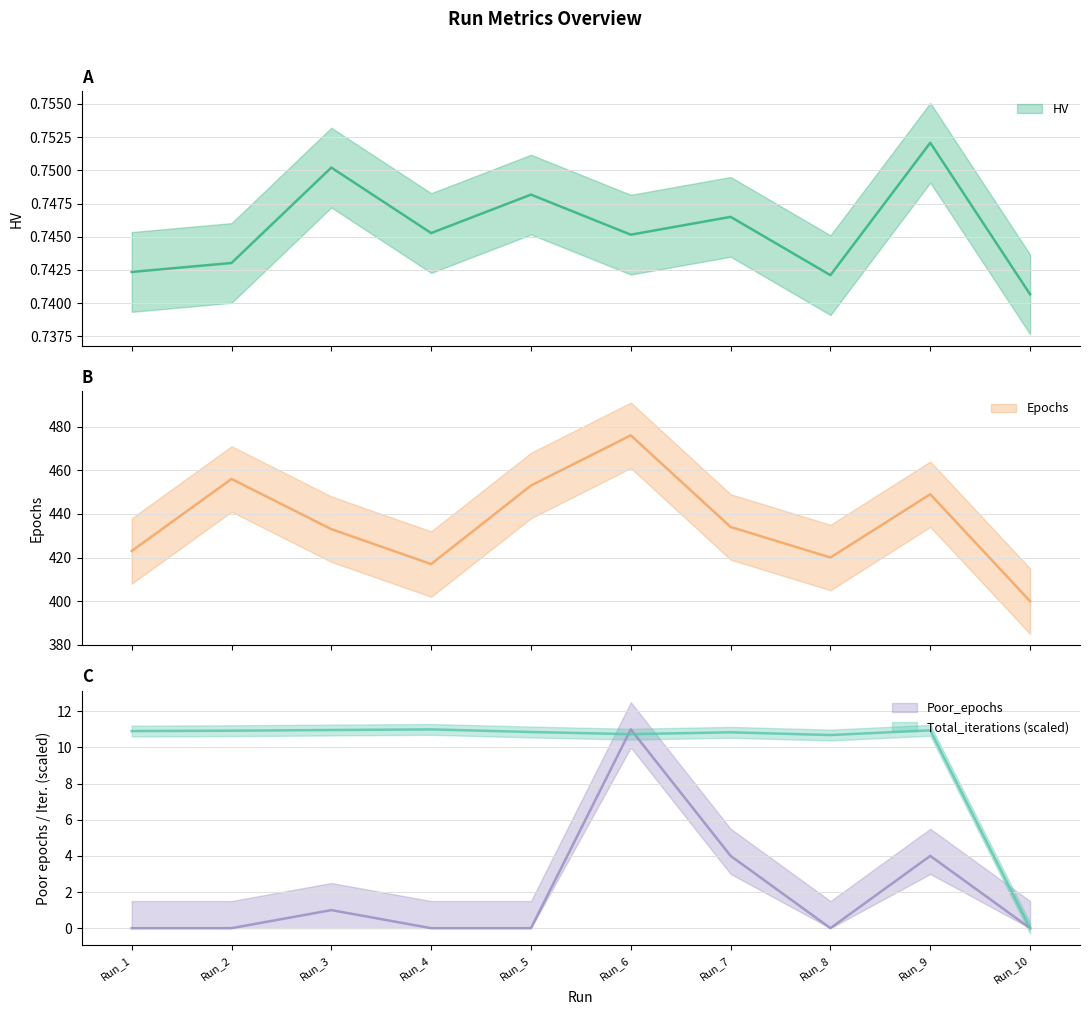

True or false: Poor_epochs and Epochs intersect in this chart.

False